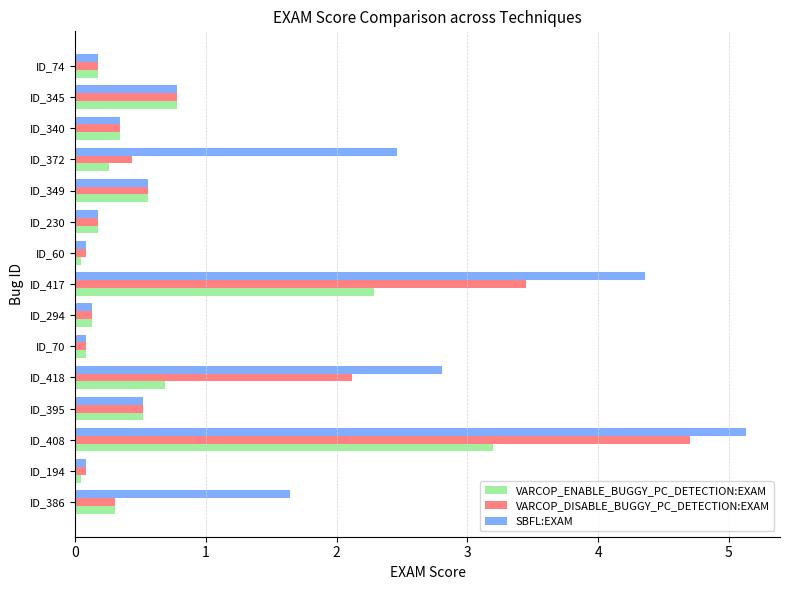

What is the maximum value for VARCOP_ENABLE_BUGGY_PC_DETECTION:EXAM?

3.2